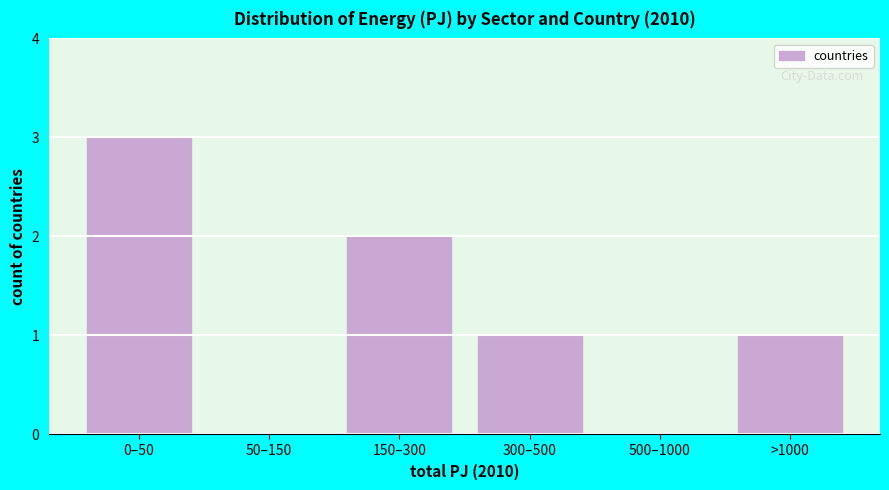

Reading left to right, what are all the values shown in this chart?

0–50=3	50–150=0	150–300=2	300–500=1	500–1000=0	>1000=1